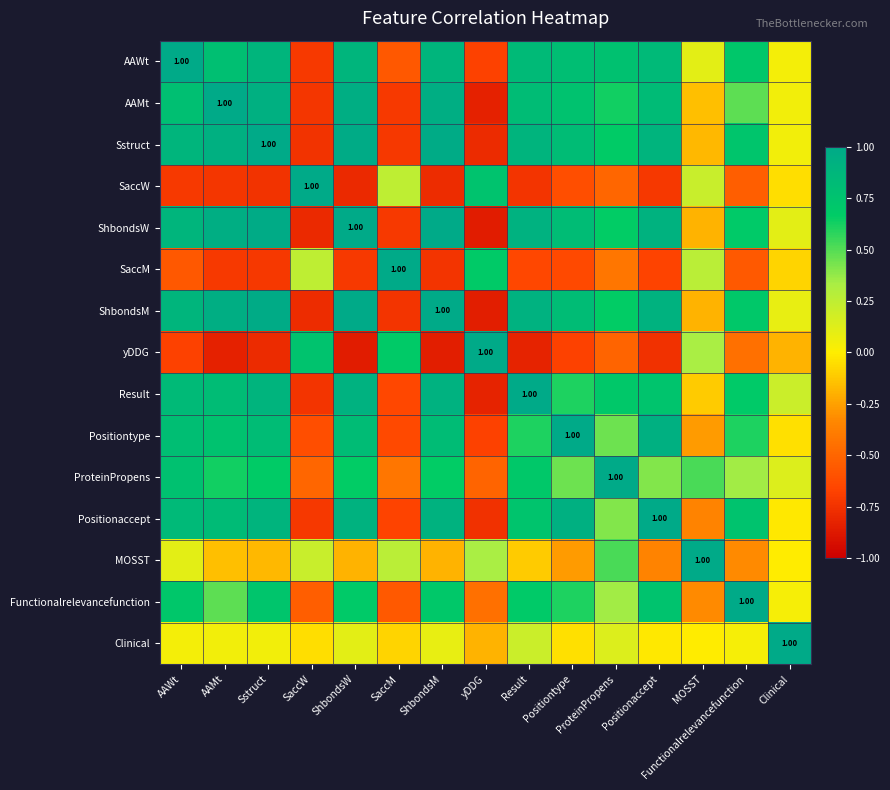

How many categories are shown in the chart?

15